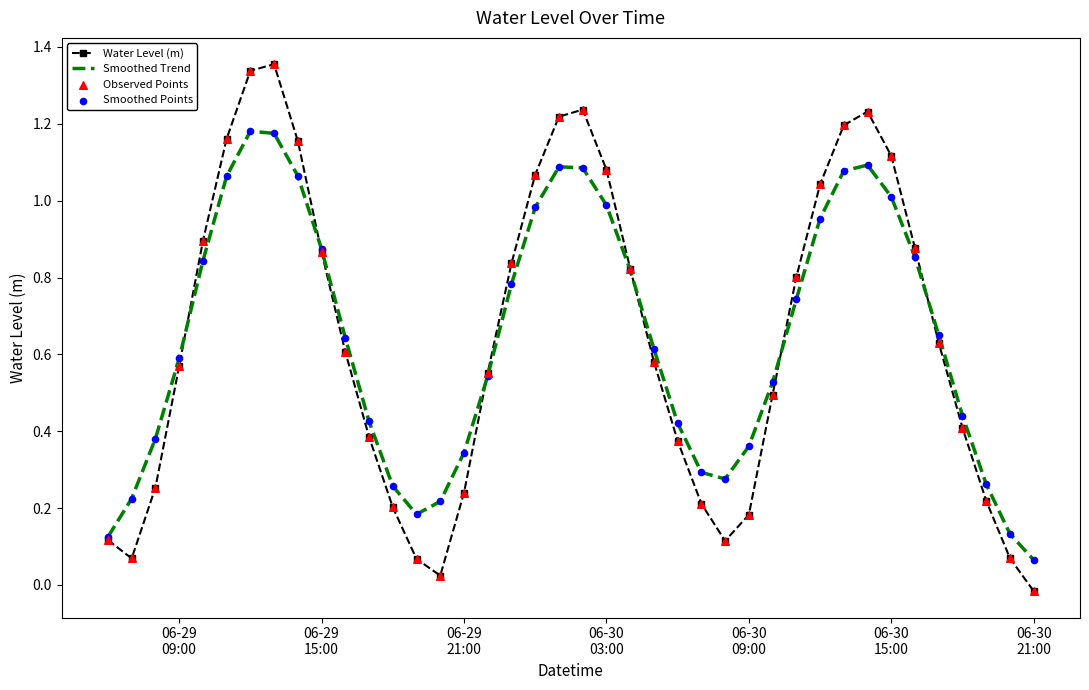

Rank the series by their maximum value, from lowest to highest.

Smoothed Trend, Water Level (m)